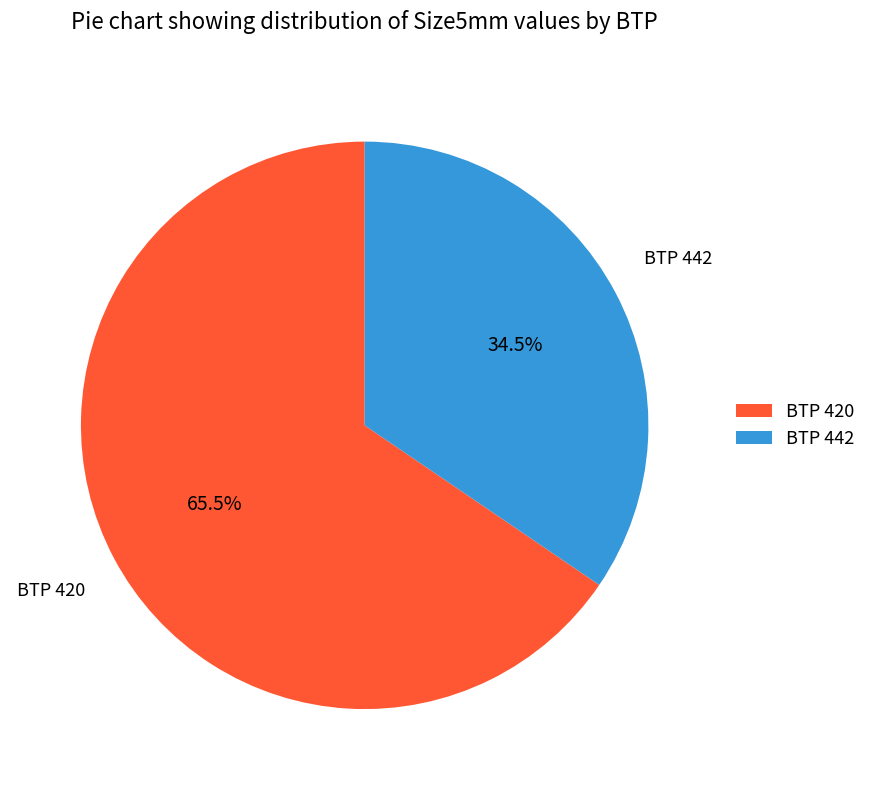

Which category has the smallest portion of the pie?

BTP 442